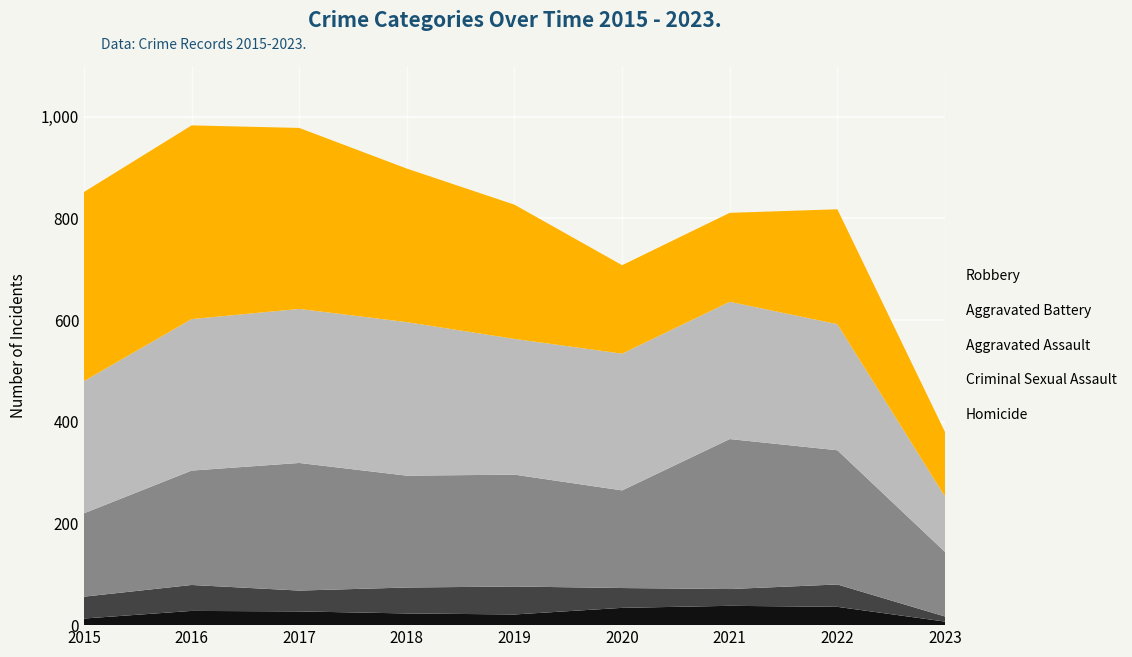

Reading left to right, list all the values displayed in this chart.

Aggravated Assault: 164	225	251	220	220	192	295	264	127
Aggravated Battery: 260	298	303	302	267	269	270	248	109
Criminal Sexual Assault: 43	51	41	51	55	39	33	44	10
Robbery: 372	381	356	302	264	174	175	226	127
Homicide: 13	28	27	23	21	34	38	36	7